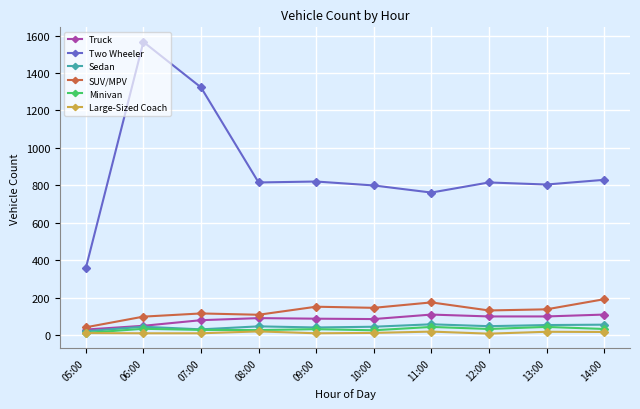

At which category is the sum across all series the highest?

06:00